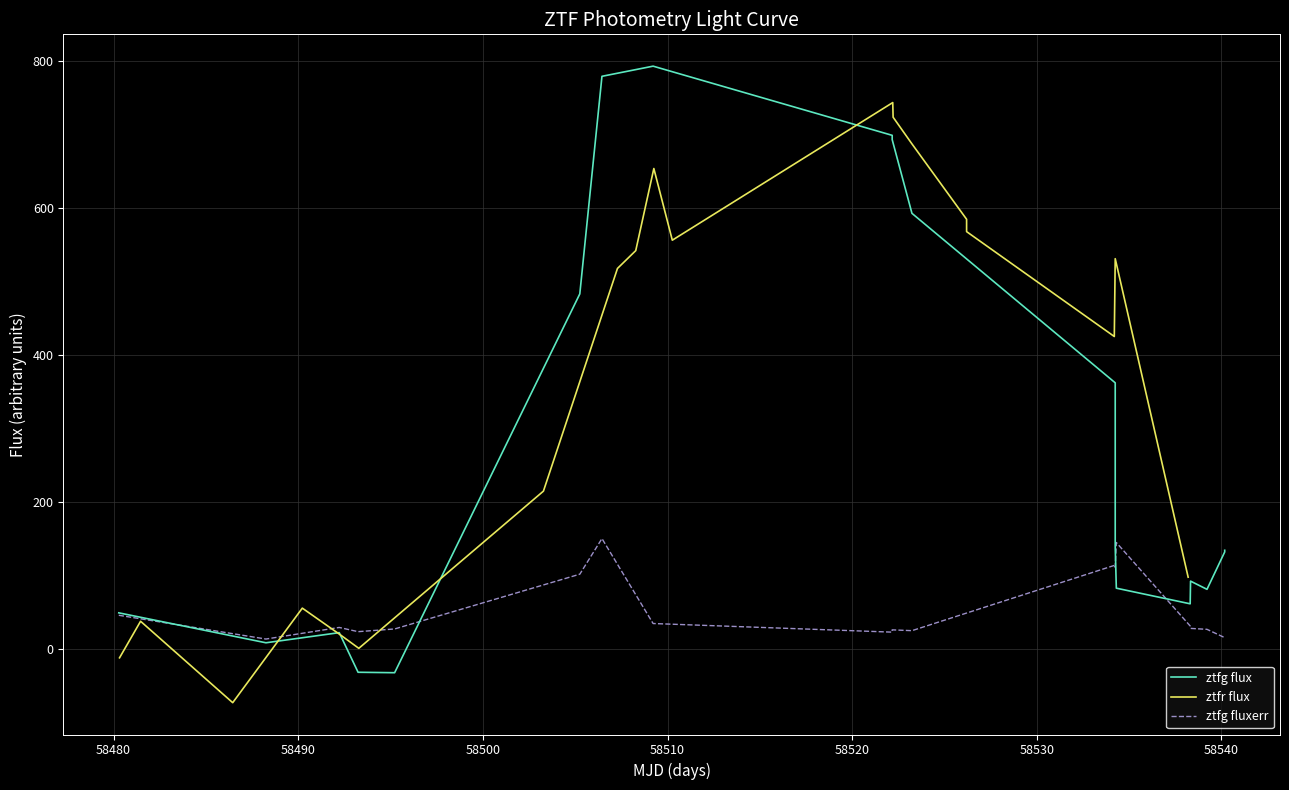

Rank the series by their average value, from lowest to highest.

ztfg fluxerr, ztfg flux, ztfr flux